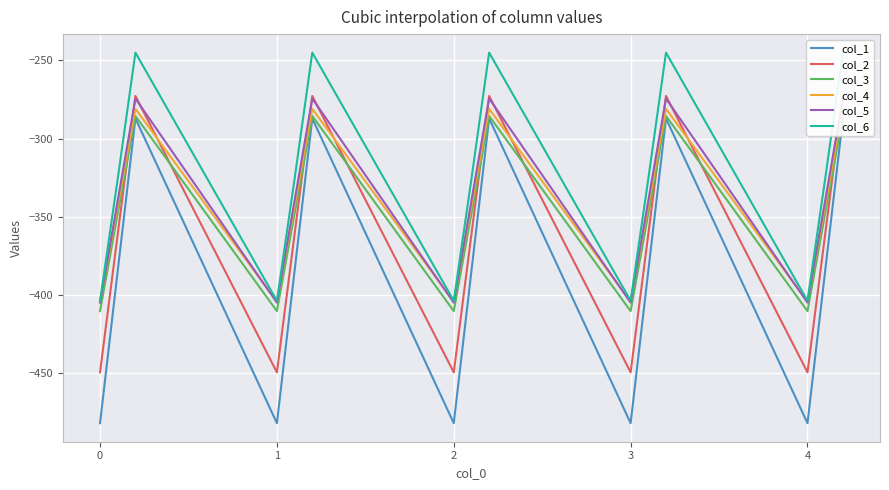

Which series has the widest spread of values?

col_1